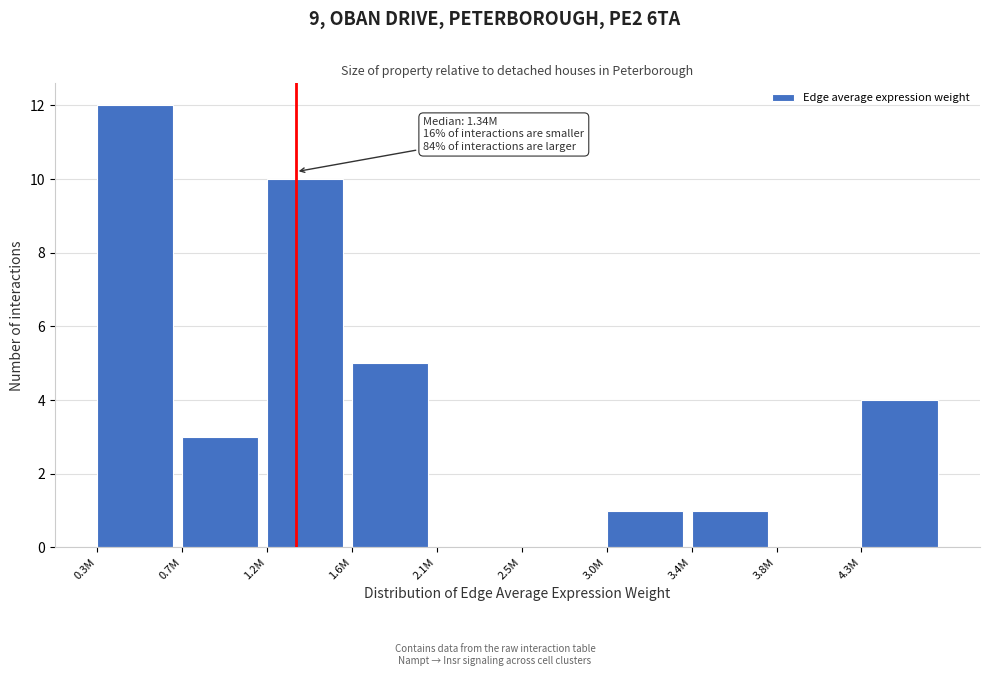

Reading left to right, transcribe all the data shown in this chart.

0.3M=12	0.7M=3	1.2M=10	1.6M=5	2.1M=0	2.5M=0	3.0M=1	3.4M=1	3.8M=0	4.3M=4